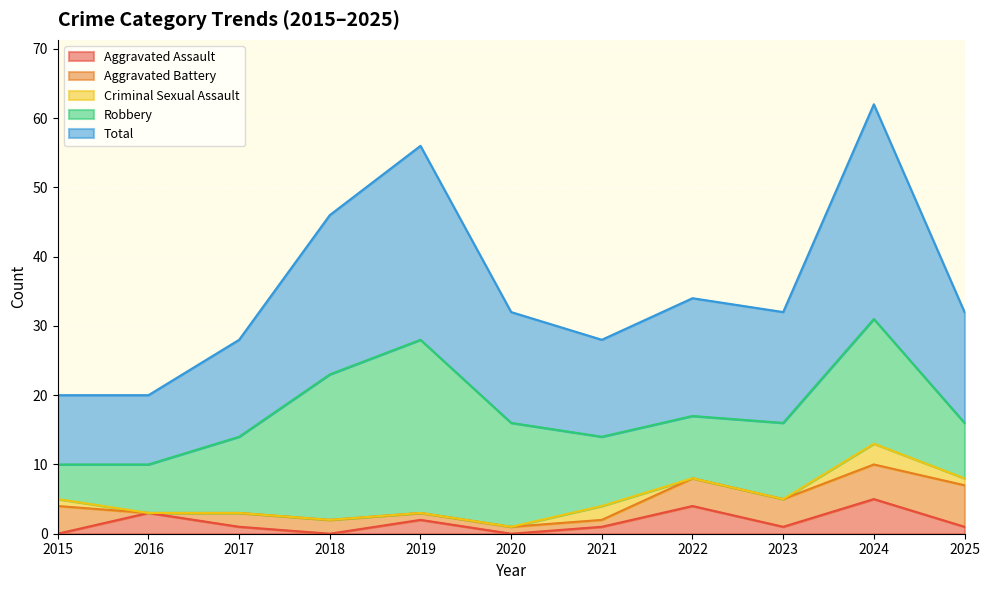

Rank the series at 2017 from lowest to highest value.

Criminal Sexual Assault, Aggravated Assault, Aggravated Battery, Robbery, Total